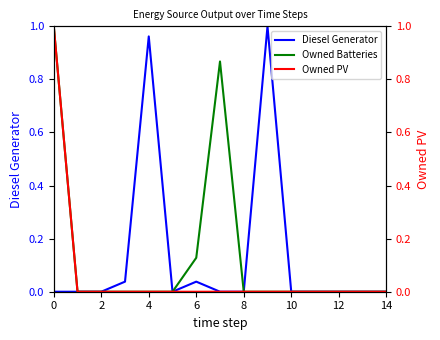

True or false: Owned Batteries has more than 1 interior local peaks.

False